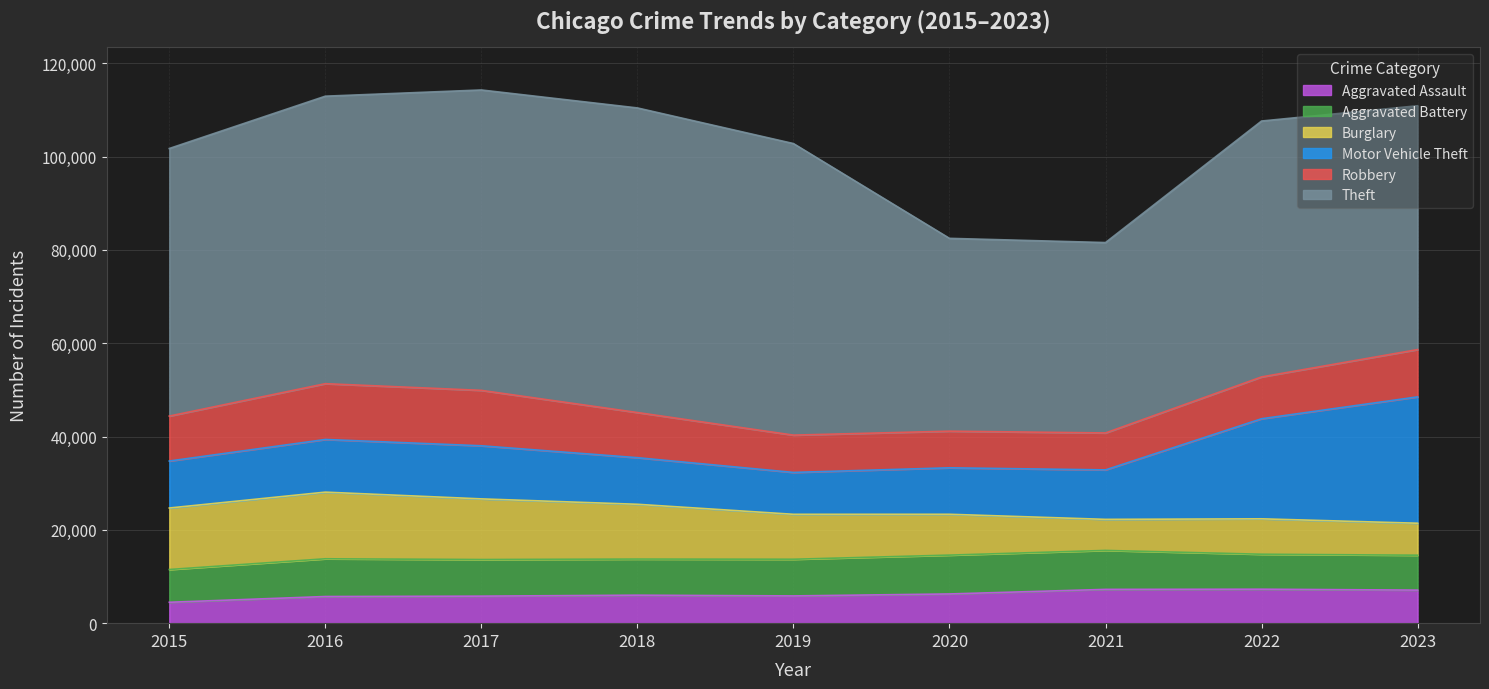

In Aggravated Assault, how many points are lower than both neighbors (excluding endpoints)?

1